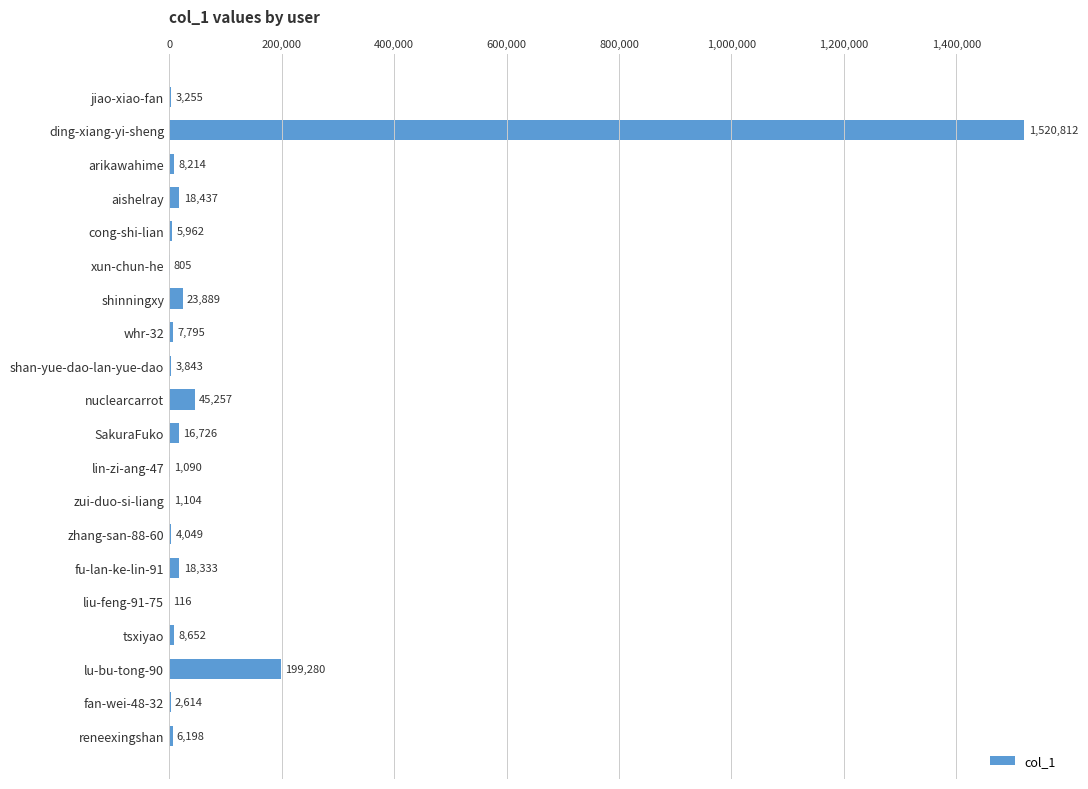

How many distinct data groups are displayed?

1